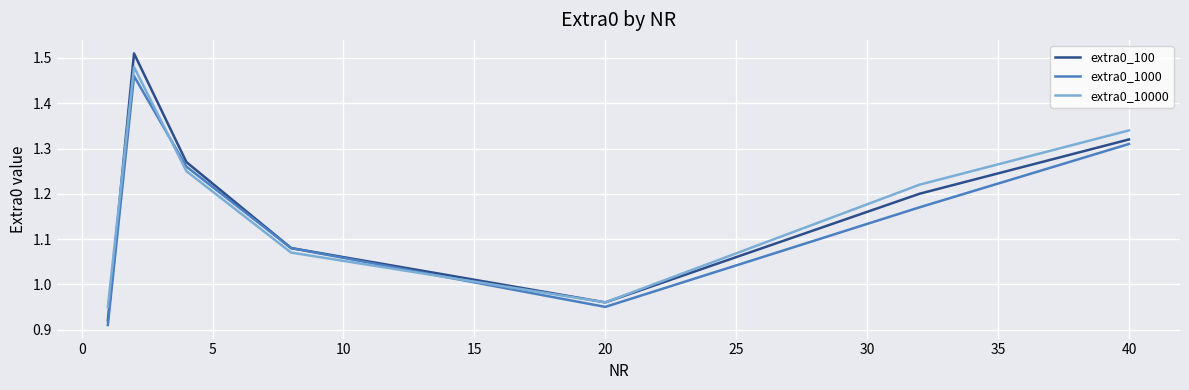

Does the chart display data point markers on the line(s)?

No